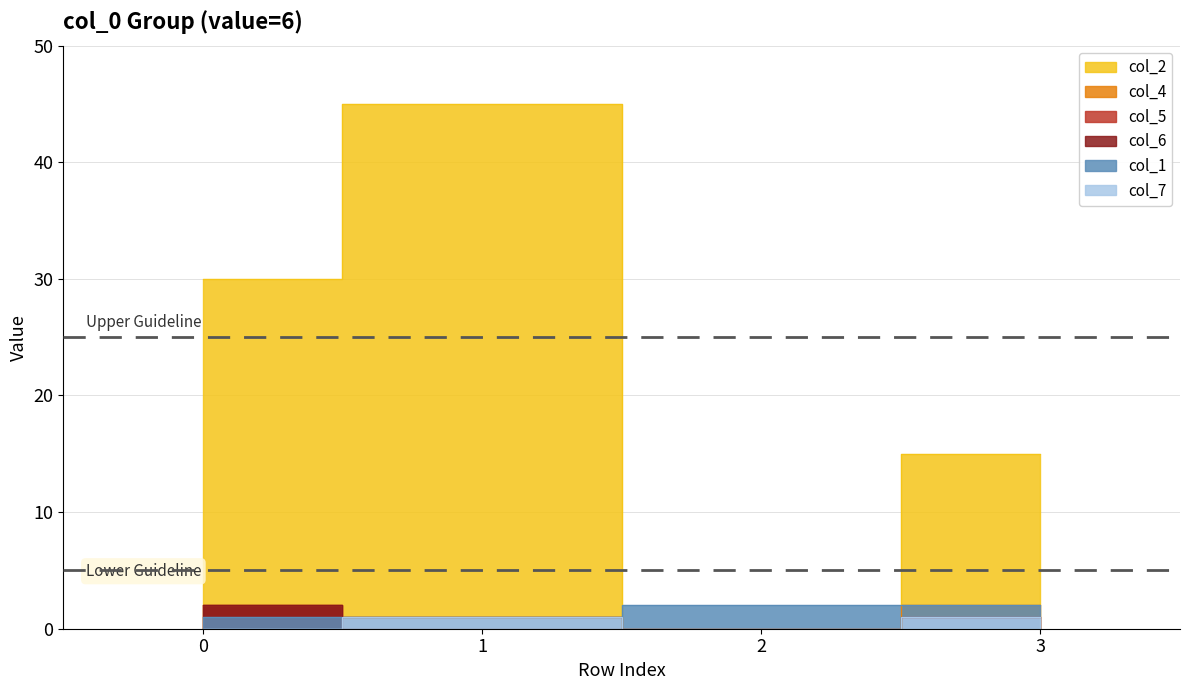

True or false: col_4 and col_6 intersect in this chart.

False